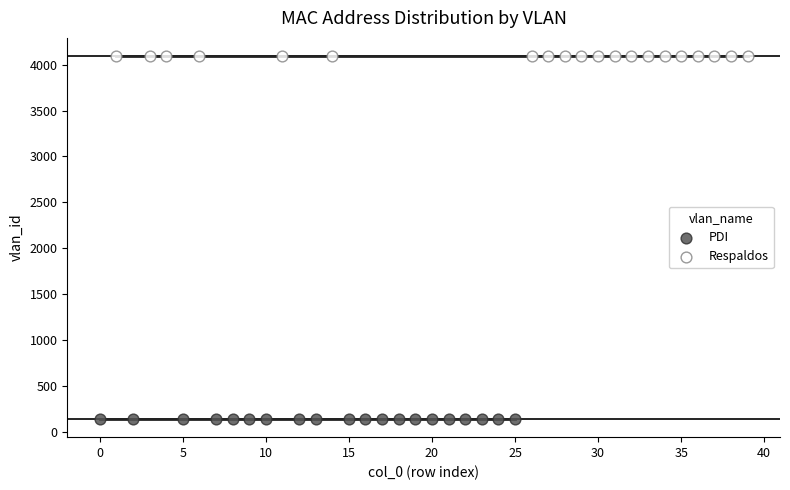

What are all the series names shown in the legend?

PDI, Respaldos